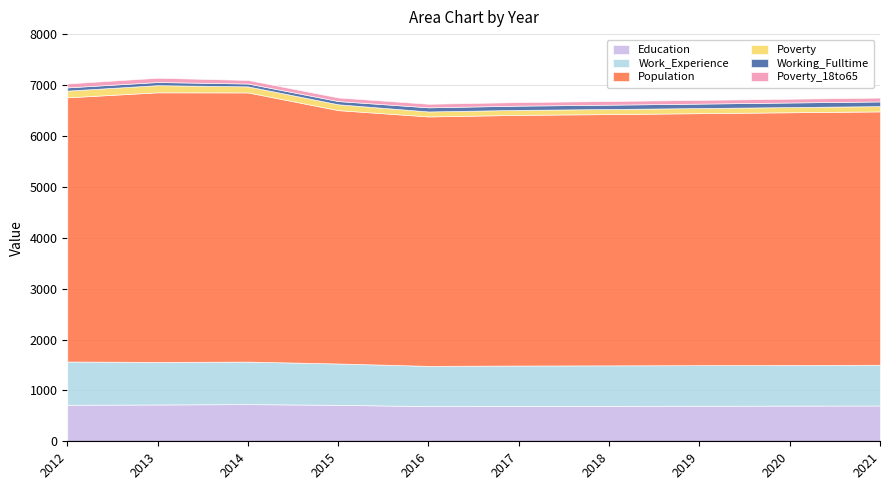

At how many categories does at least one series exceed 2442?

10